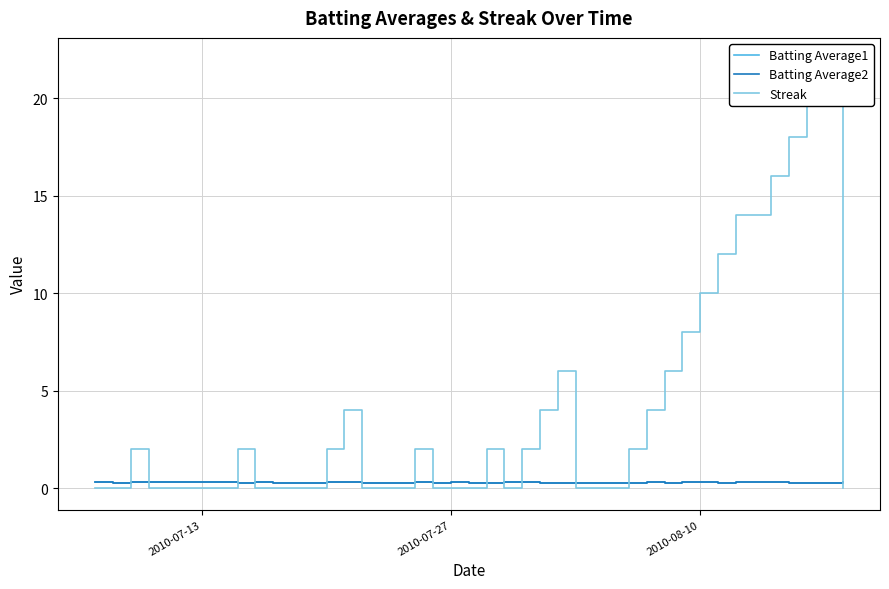

How many intersections are there between Batting Average2 and Streak?

14